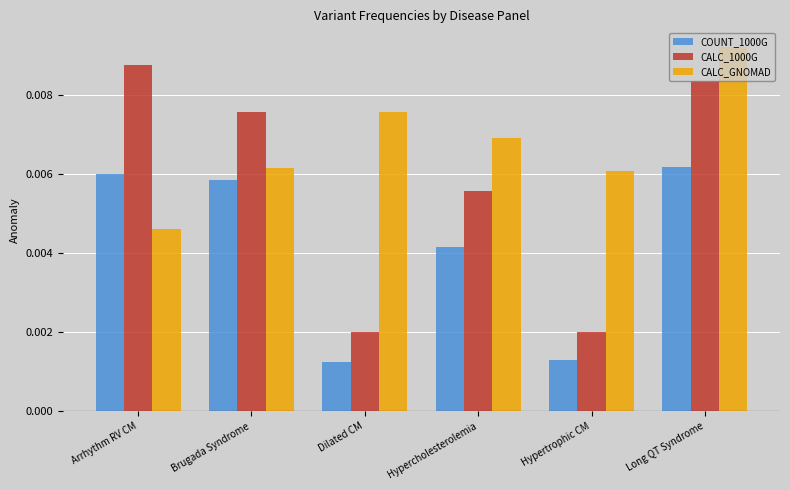

What position from the right is Brugada Syndrome?

5